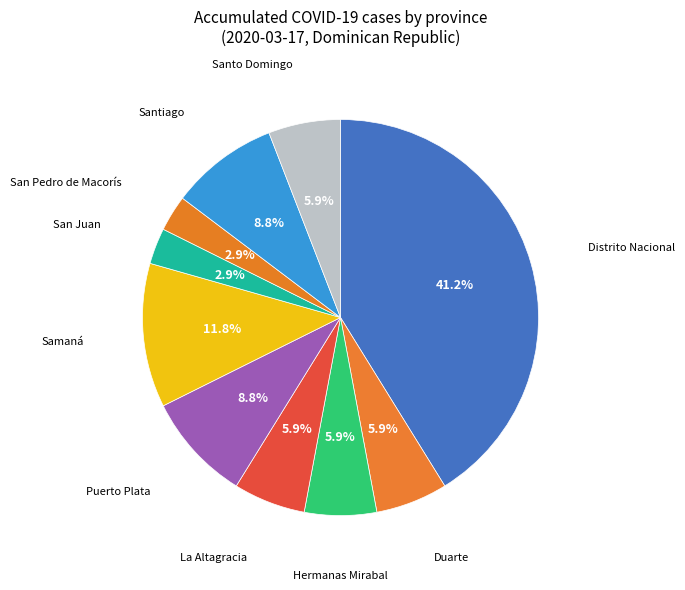

To the nearest percent, what is the average slice percentage?

10%